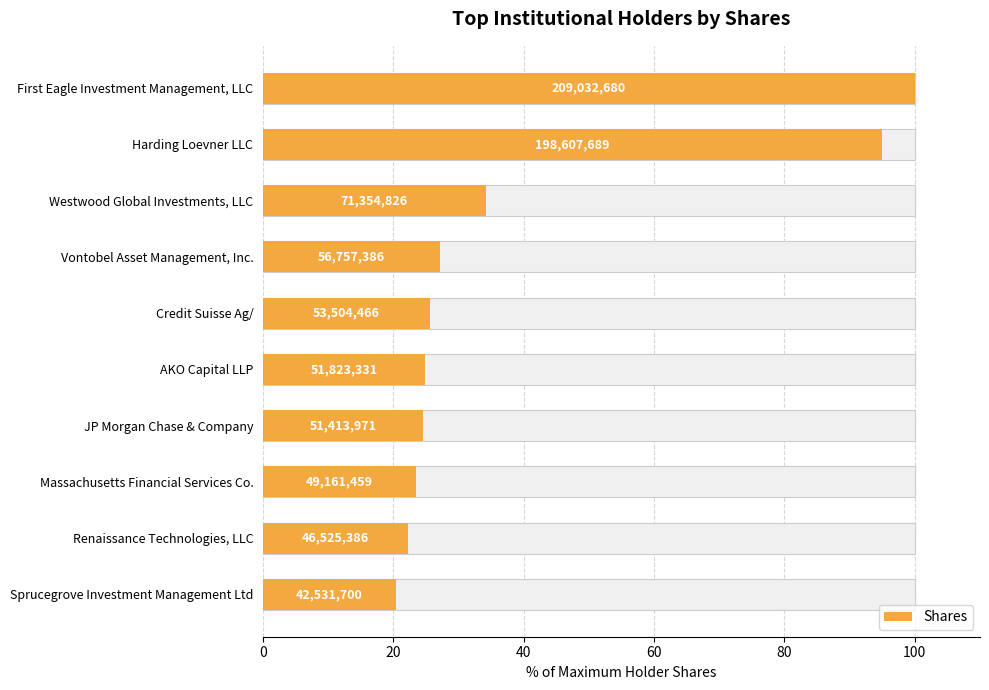

What is the smallest value displayed?

20.3